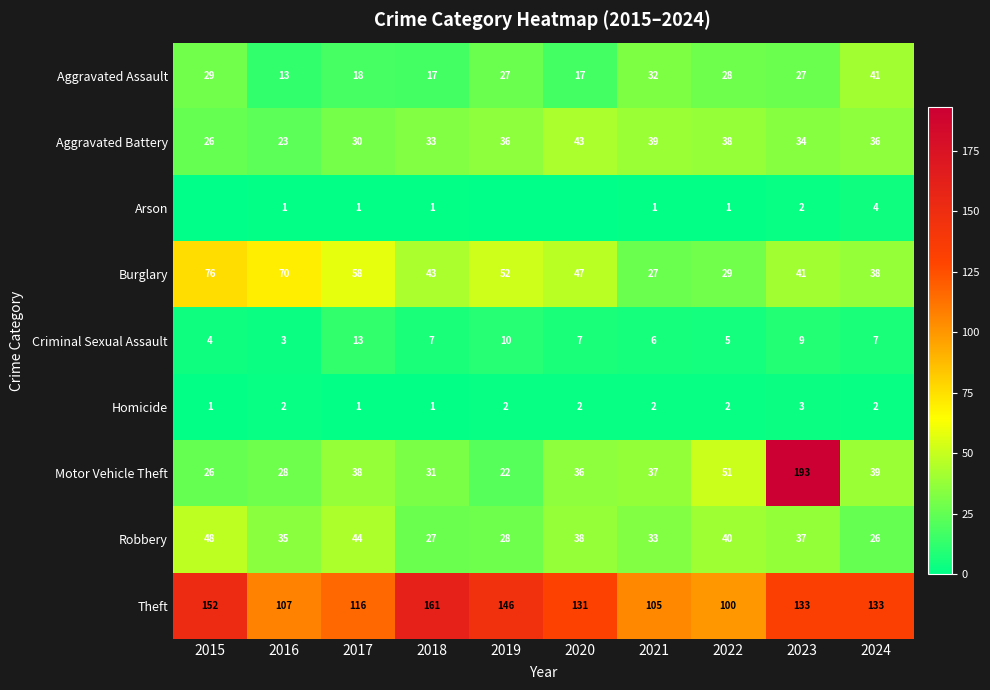

What value does the Aggravated Battery series have at 2016, to the nearest 5?

25